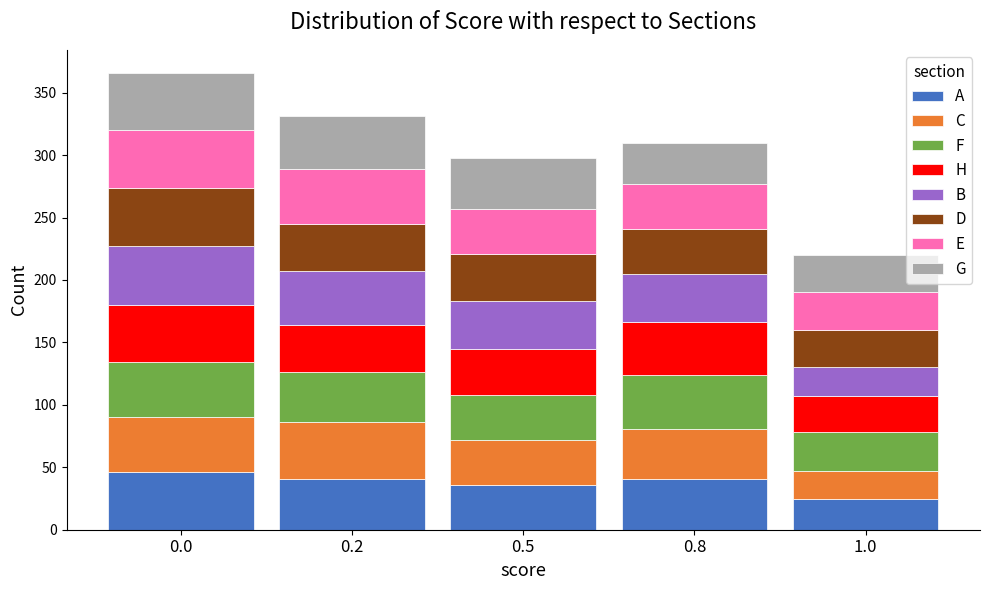

What is the sum of all A values?

189